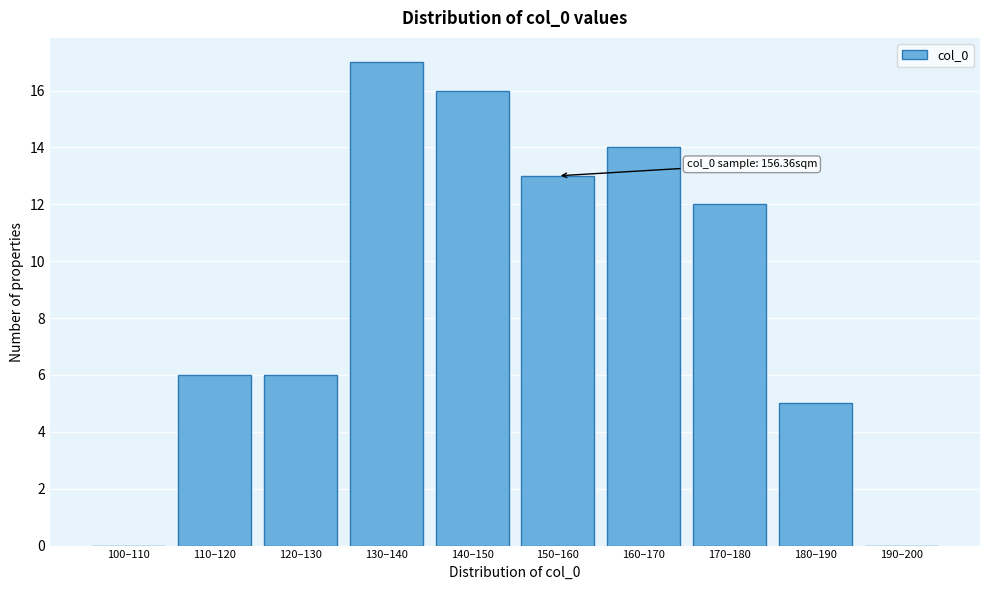

Reading left to right, transcribe all the data shown in this chart.

100–110=0	110–120=6	120–130=6	130–140=17	140–150=16	150–160=13	160–170=14	170–180=12	180–190=5	190–200=0